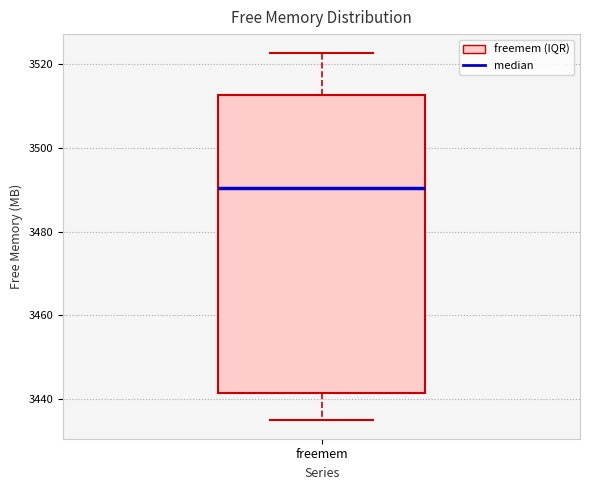

Read this box plot against the y-axis: the position of the median line, the range covered by the box, and the ends of both whiskers. The values are not printed on the chart, so give them approximately, as read against the axis.

median 3490, box 3442 to 3512, whiskers 3434 to 3522